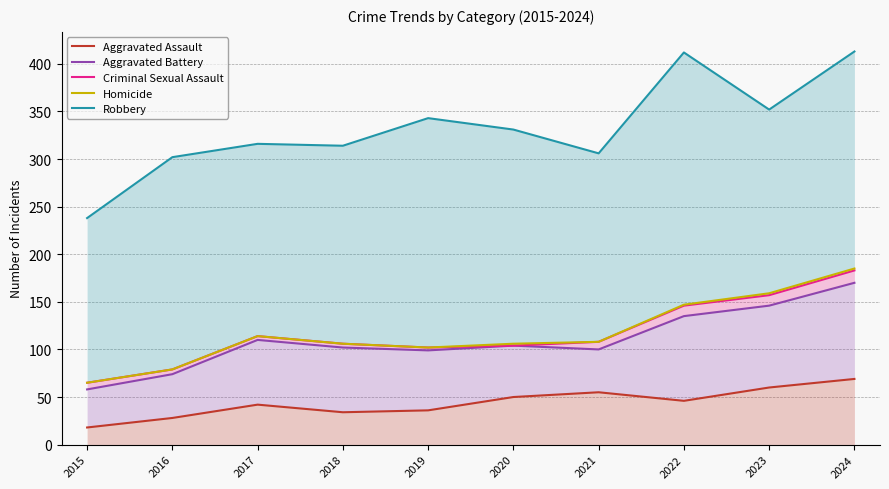

Rank the series at 2015 from lowest to highest value.

Aggravated Assault, Aggravated Battery, Criminal Sexual Assault, Homicide, Robbery